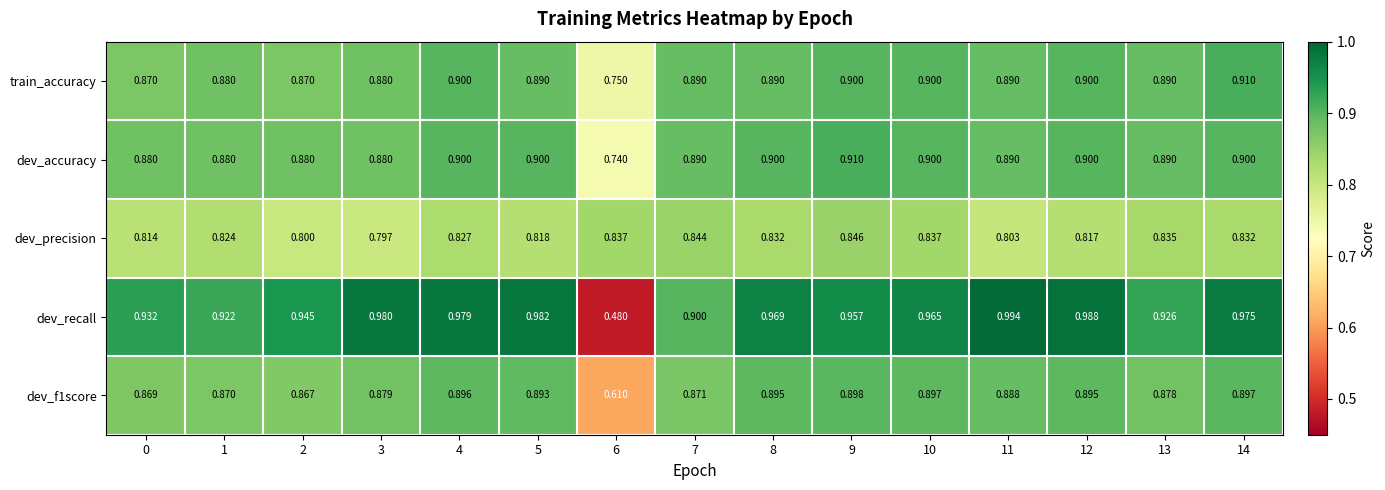

Is the value of dev_precision at 2 greater than the value of dev_f1score at 12?

No